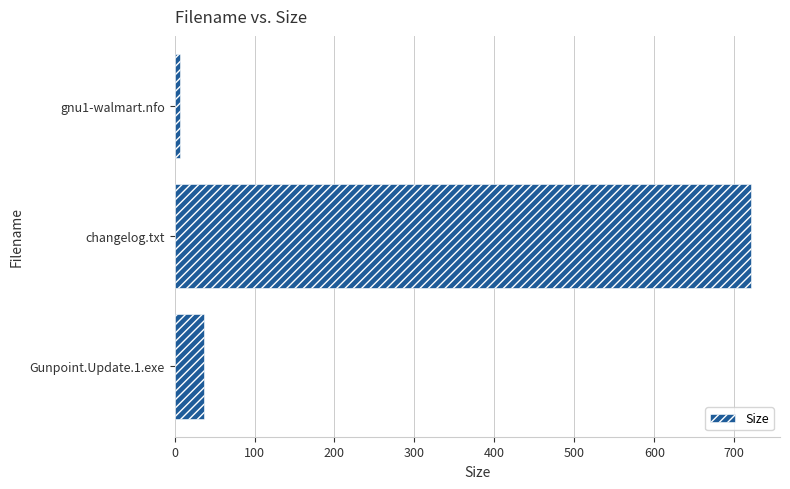

What is the average value?

254.8